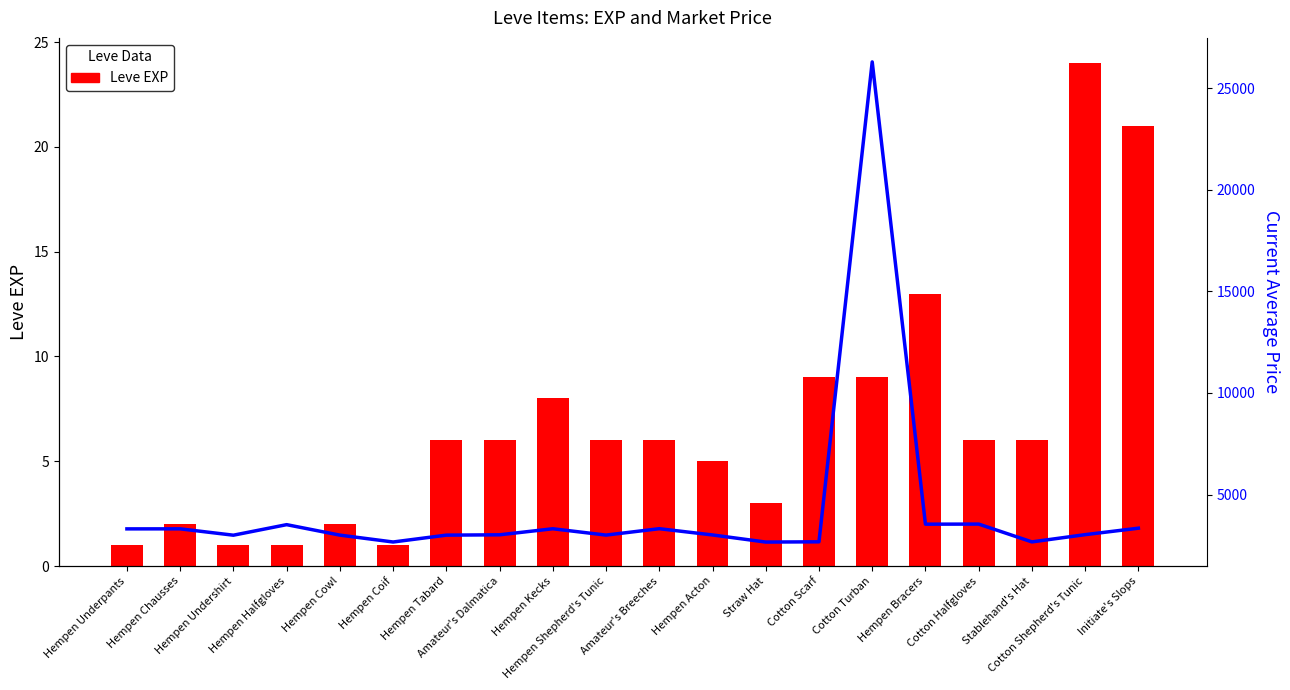

What is the sum of all currentAveragePrice values?

85184